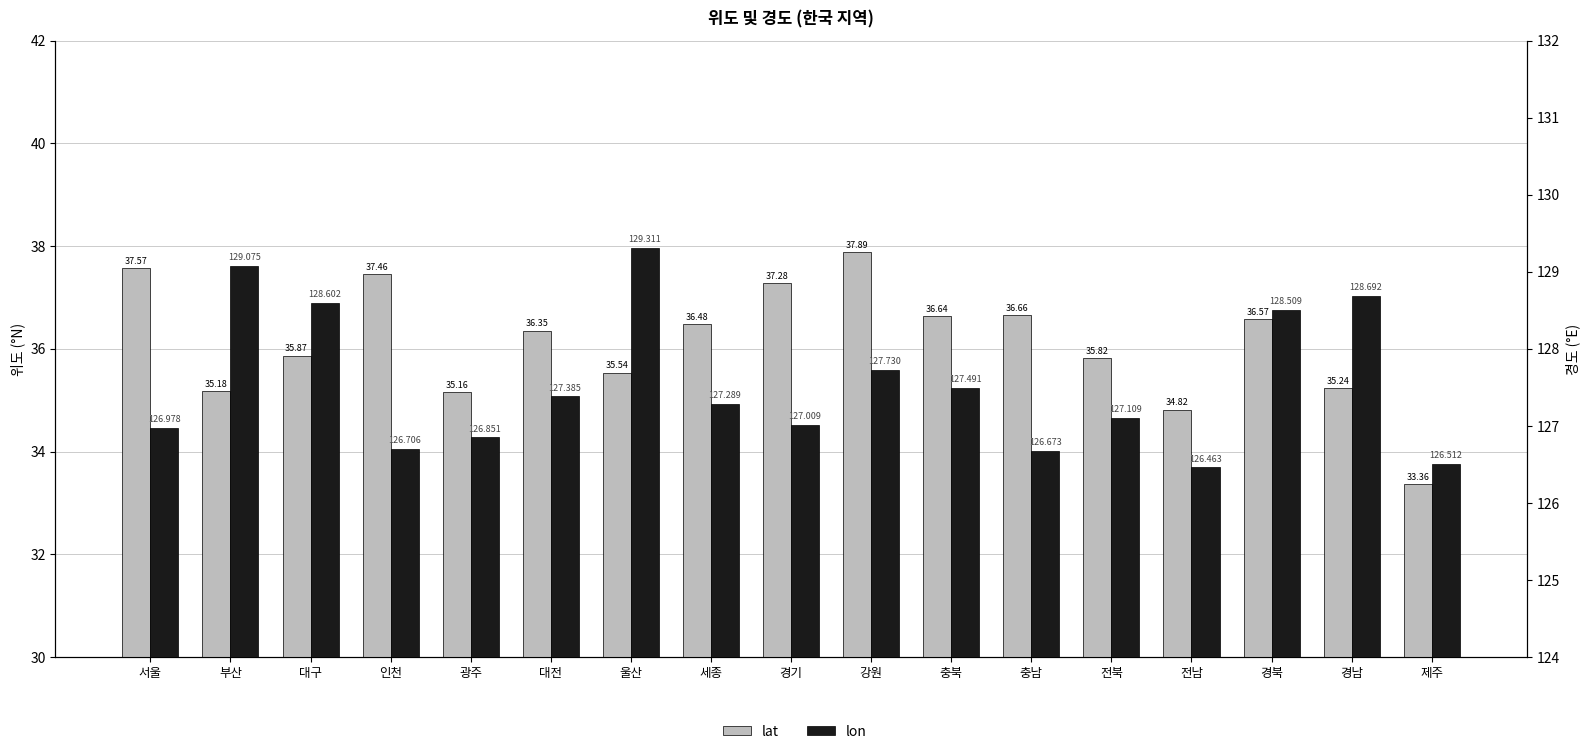

What is the maximum value shown in the chart?

129.3